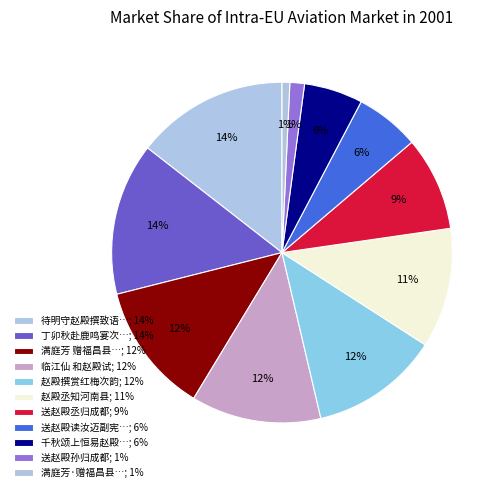

Does any single category account for the majority?

No